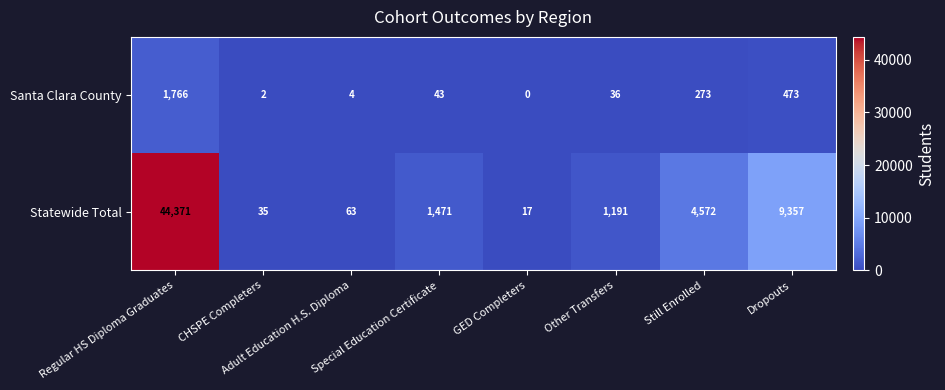

Which series has the largest total across all categories?

Statewide Total